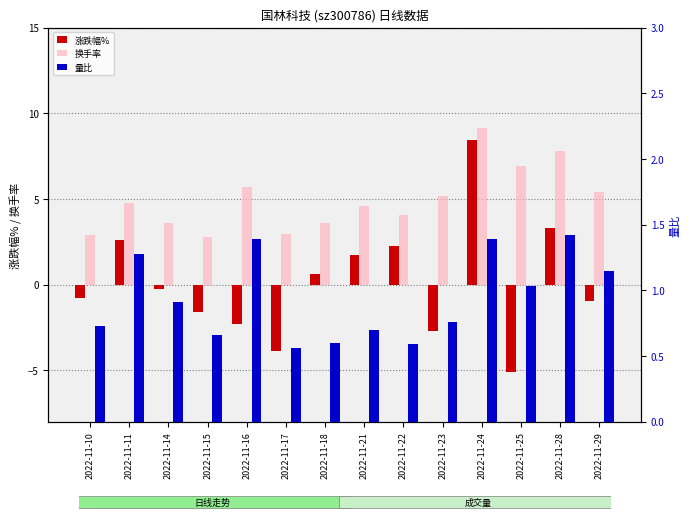

What is the difference between the maximum and minimum values in the 换手率 series?

6.4